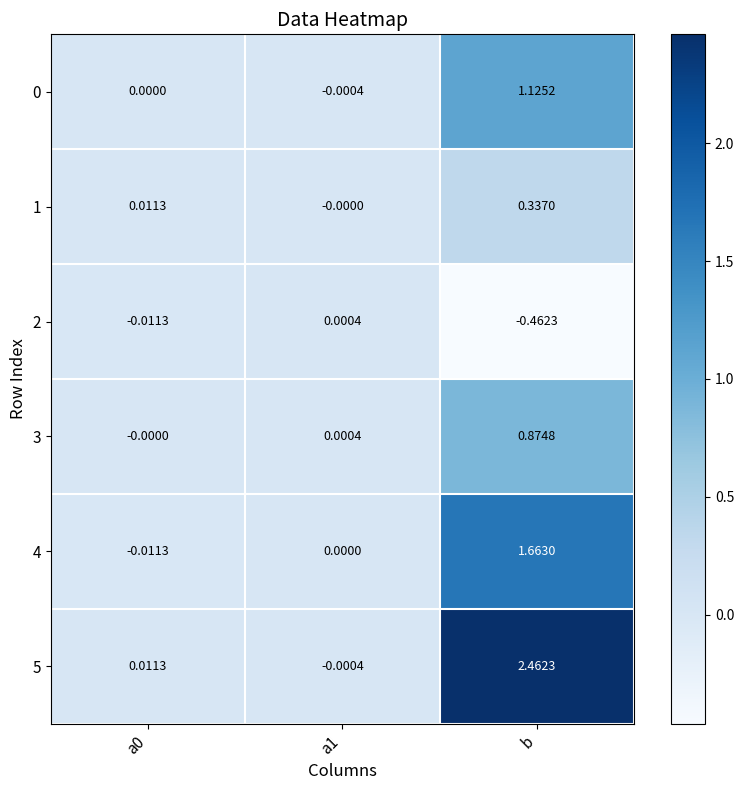

Which label corresponds to the largest value in the chart?

b